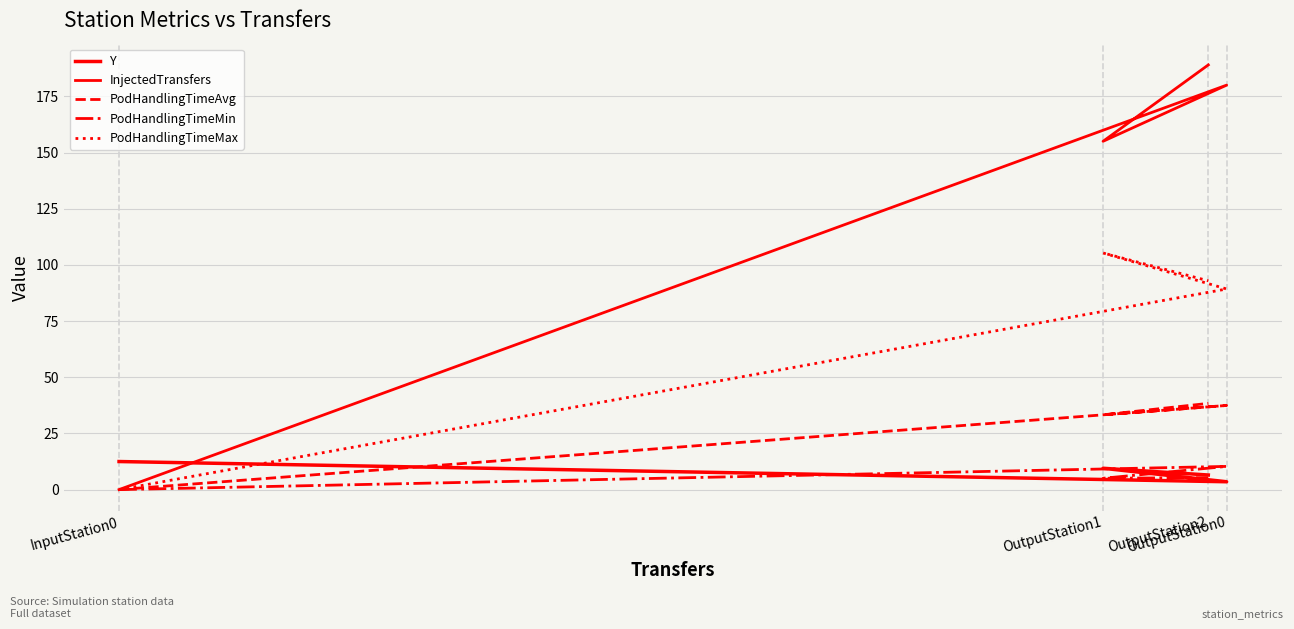

What is the sum of all PodHandlingTimeMax values?

287.5